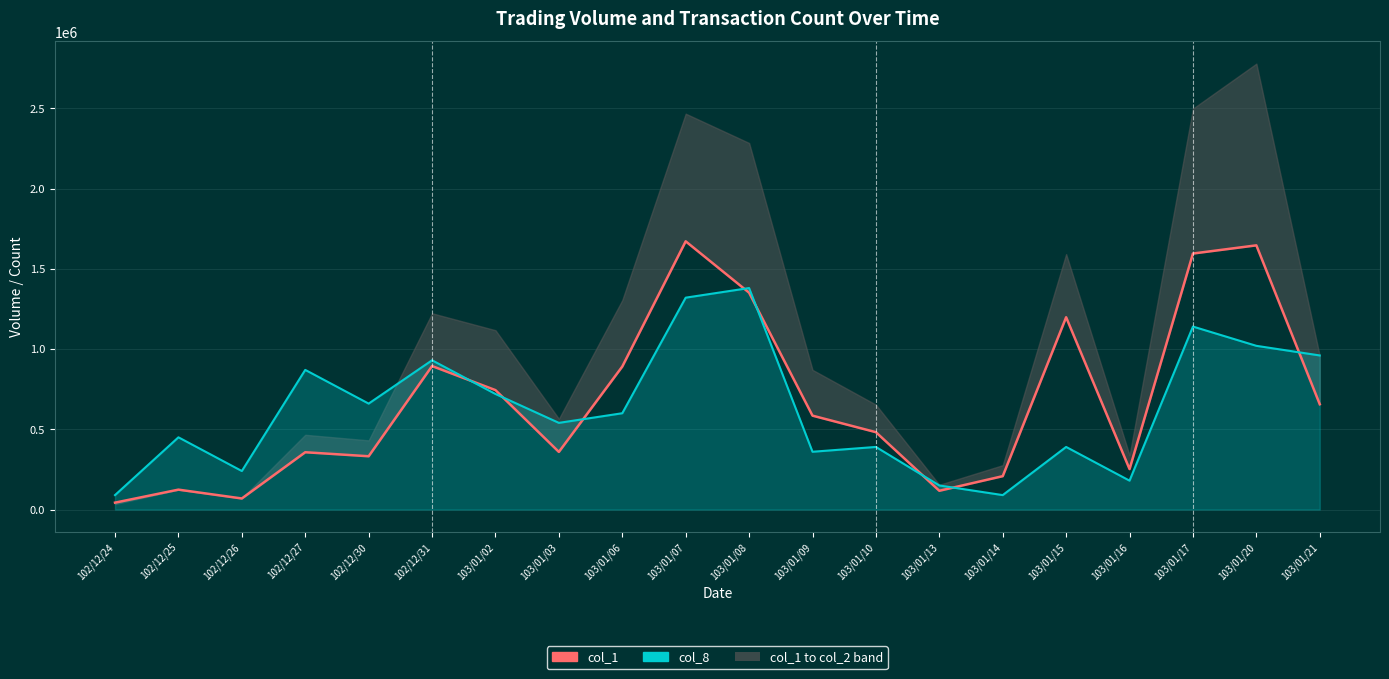

True or false: col_8 has more than 1 points higher than both neighbors.

True